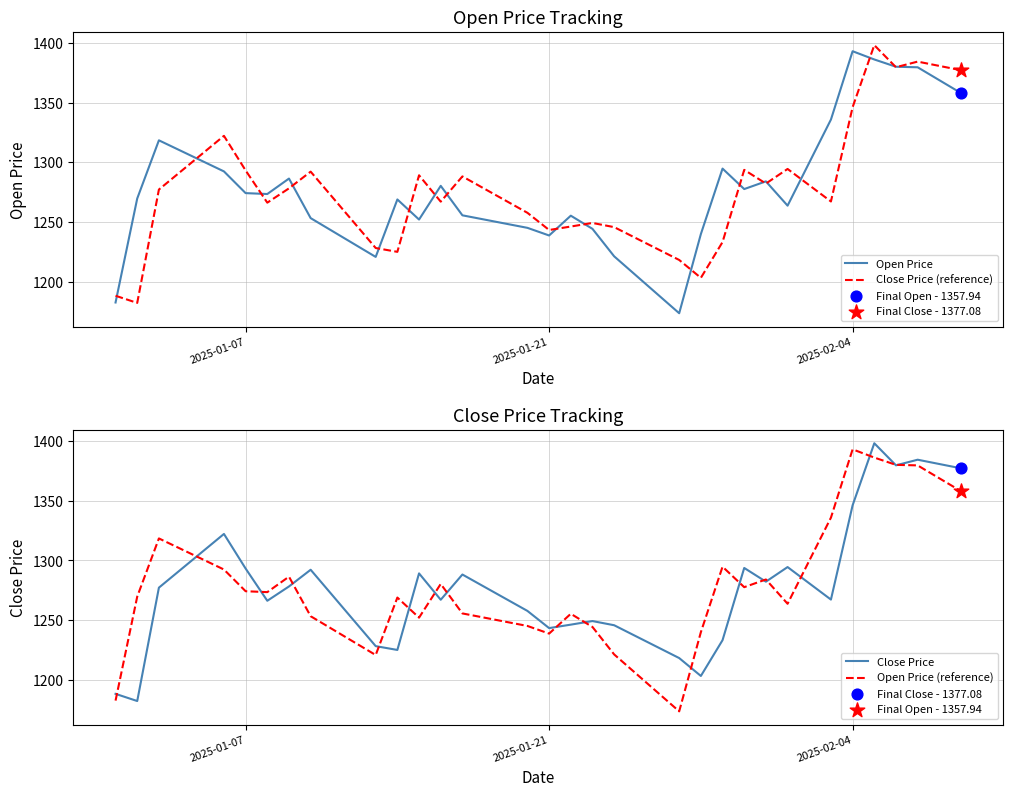

Which series has the largest Y range (max minus min)?

Open Price